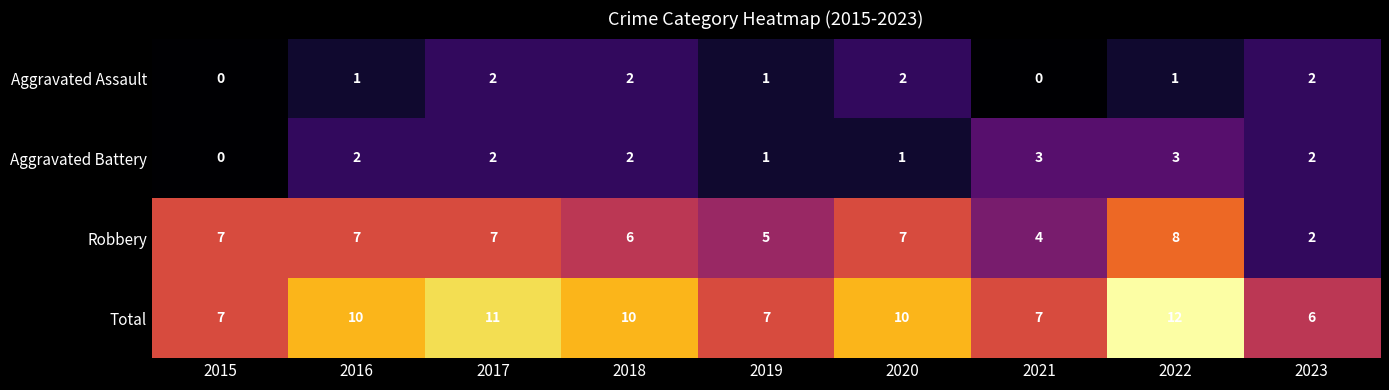

What is the average value of the Robbery series?

6